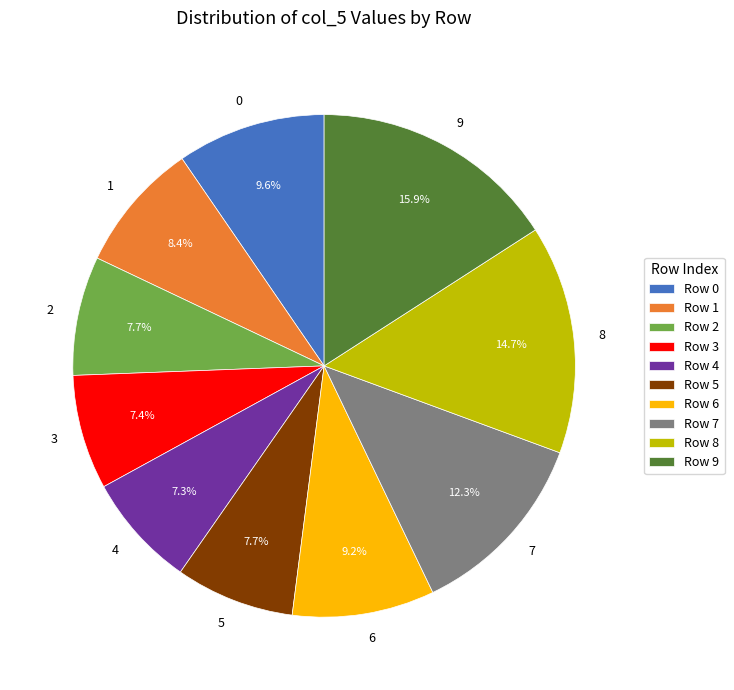

Does 7 account for over 50% of the chart?

No